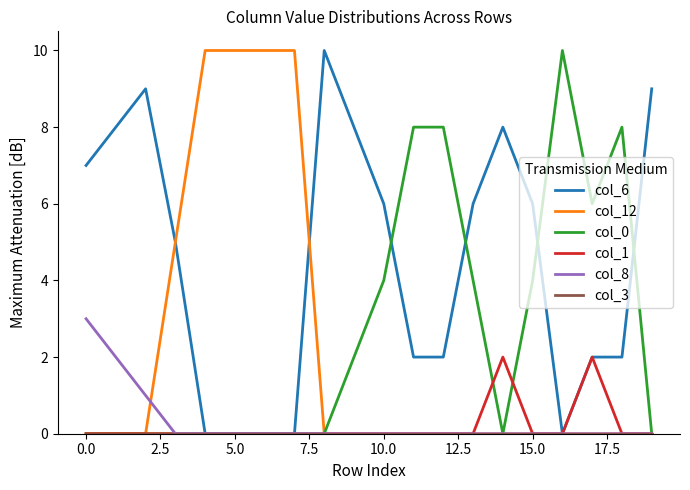

What is the maximum value shown in the chart?

10